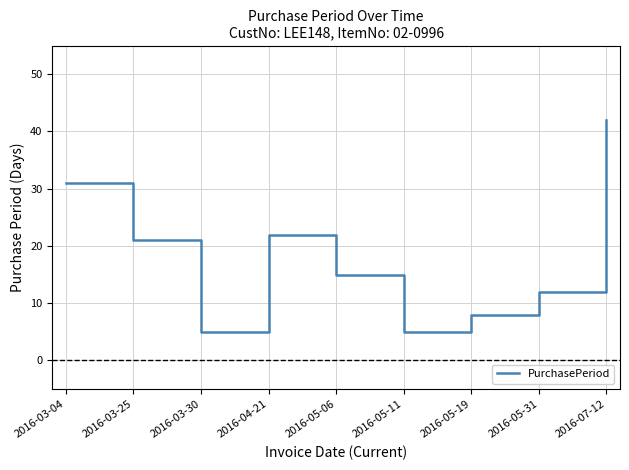

True or false: the data shows 22 at 2016-04-21.

True